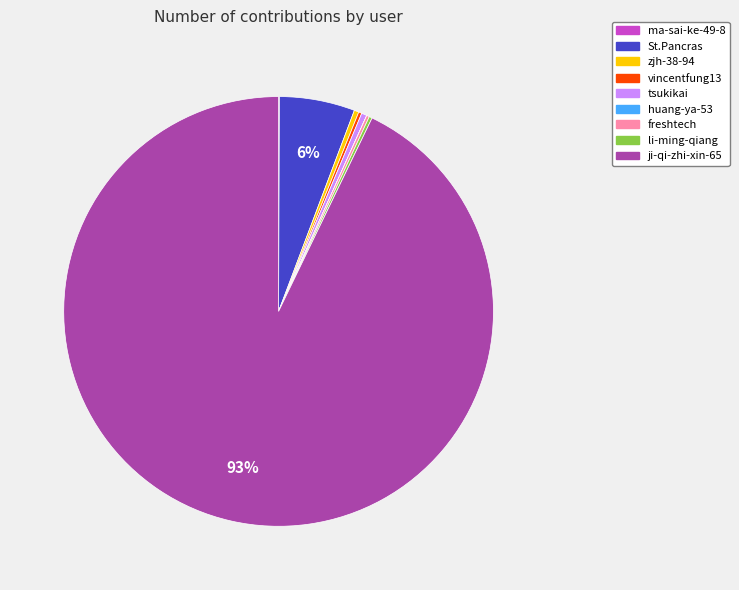

Do ji-qi-zhi-xin-65 and zjh-38-94 together represent more than half of the pie?

Yes